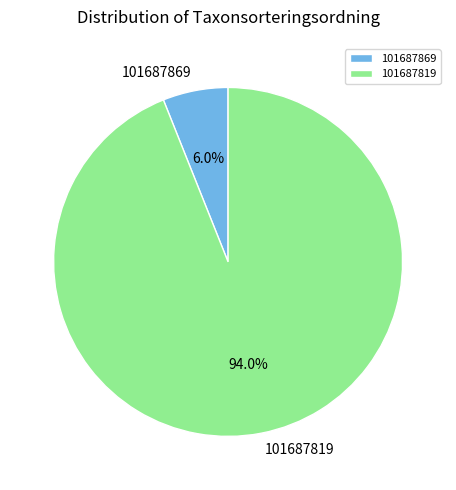

Combined, do 101687819 and 101687869 account for over 50%?

Yes